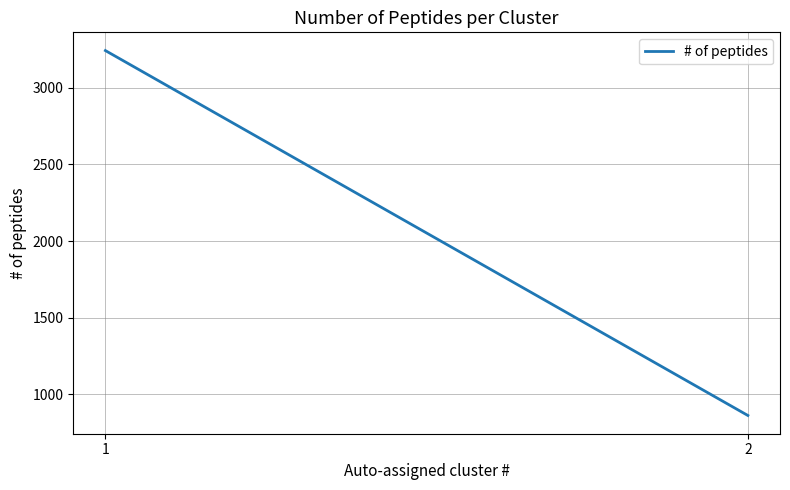

What is the difference between the values at 1 and 2?

2380